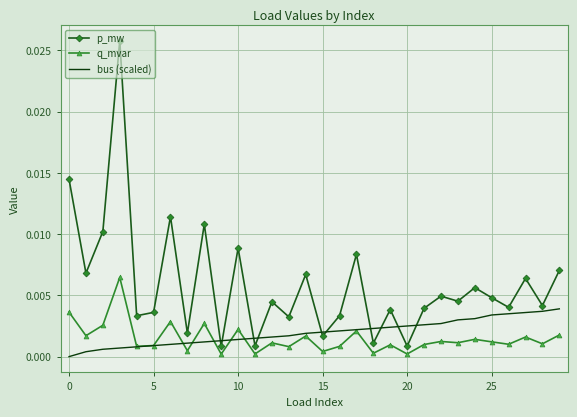

What are all the series names shown in the legend?

p_mw, q_mvar, bus (scaled)